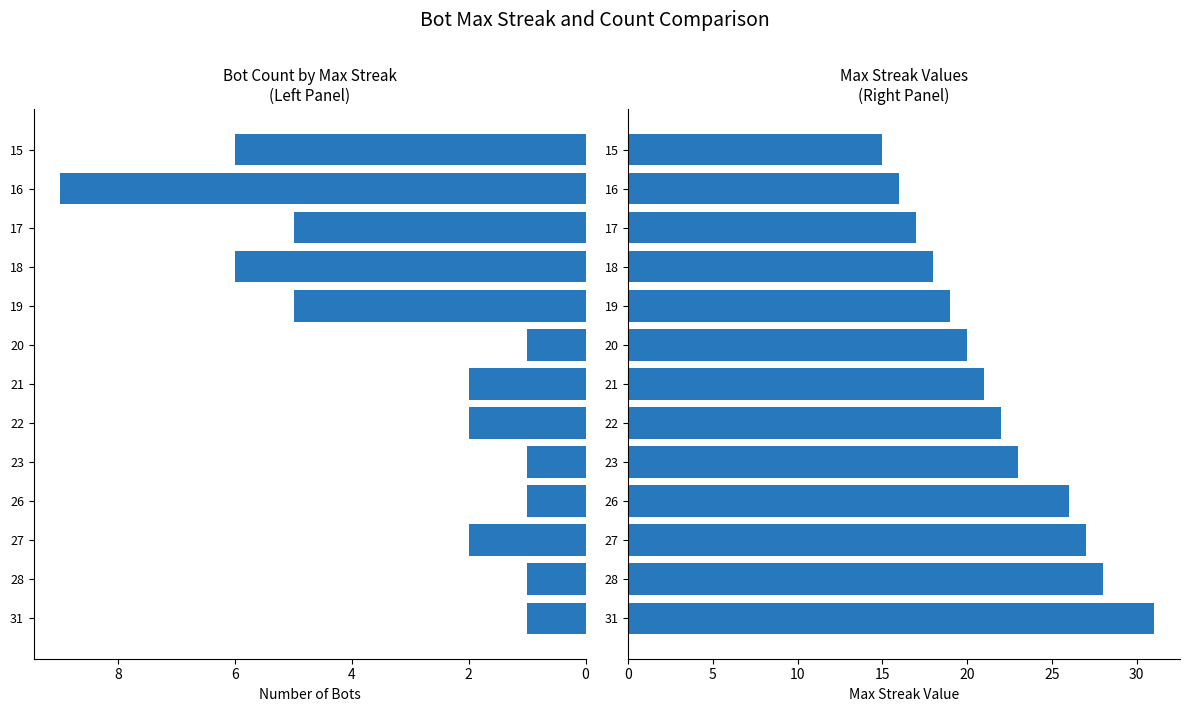

What value does the Bot Count series have at 21?

2